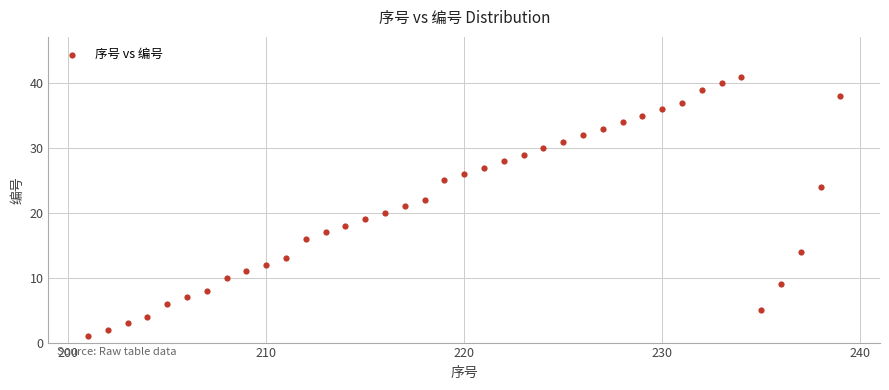

What is the range of Y values (max minus min)?

40